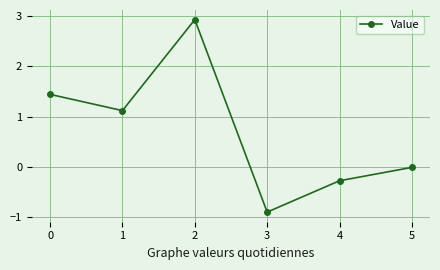

Count the number of categories in the chart.

6